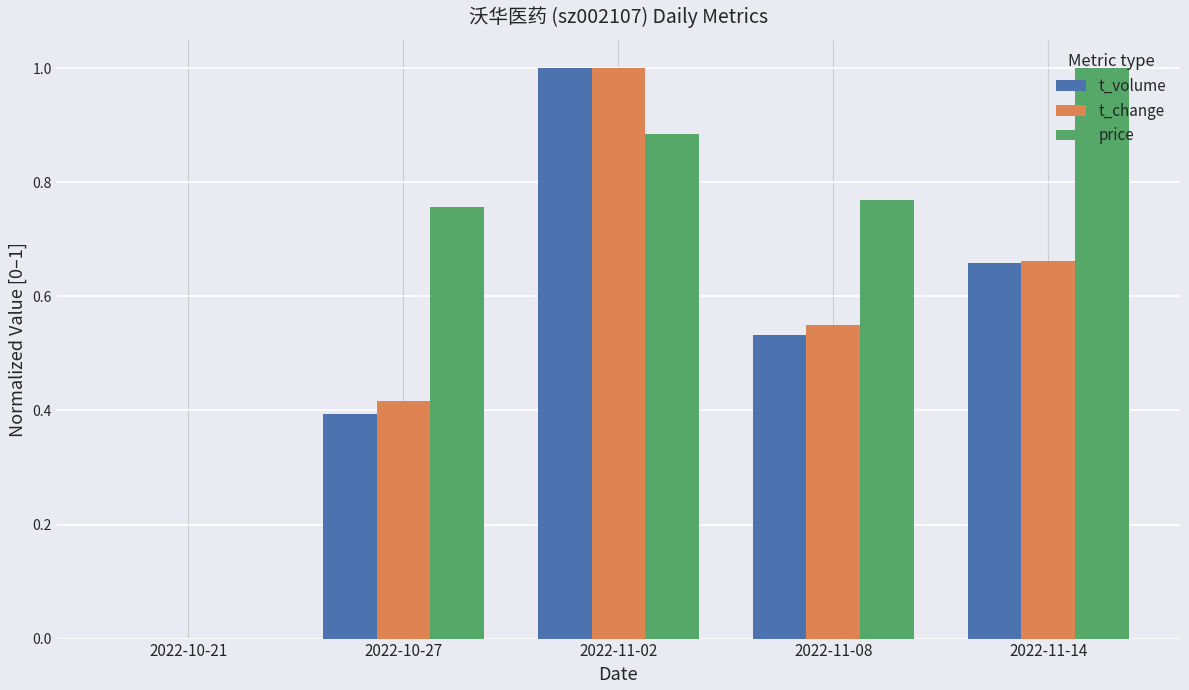

The price series shows 0.0 at 2022-10-21. True or false?

True